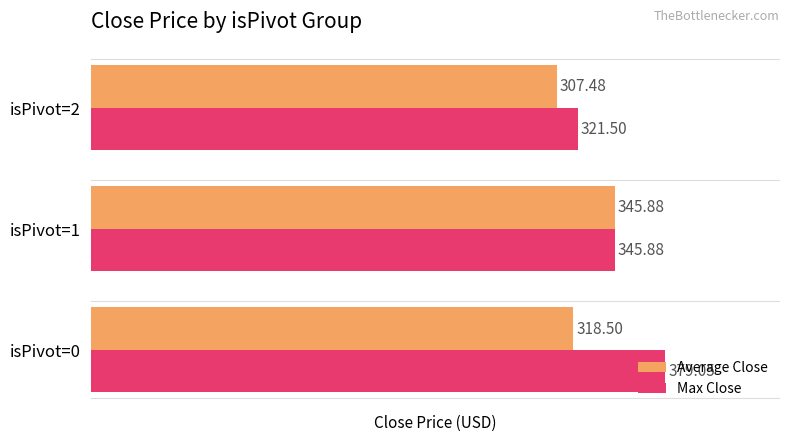

Which series changed the most between isPivot=0 and isPivot=2?

Max Close